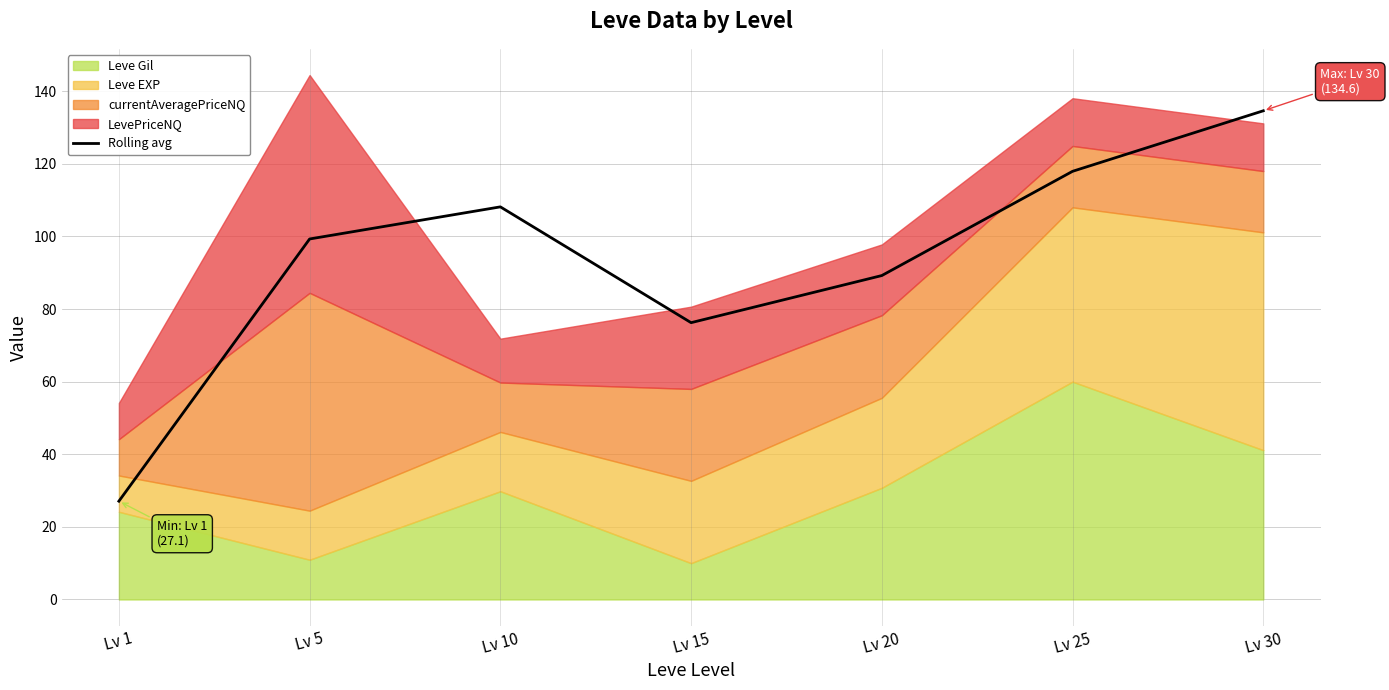

Rank the categories by value from highest to lowest.

Lv 30, Lv 25, Lv 10, Lv 5, Lv 20, Lv 15, Lv 1